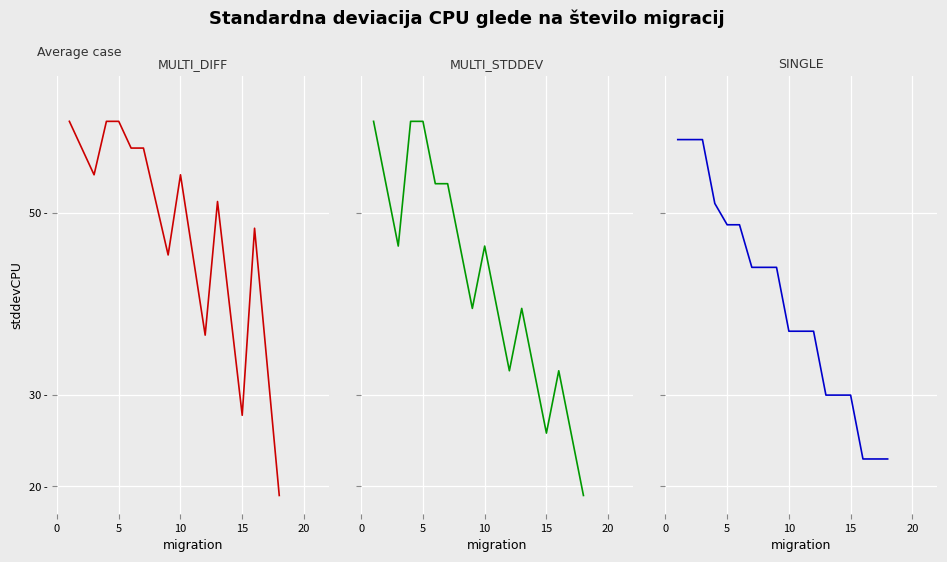

At how many categories does at least one series exceed 19?

18